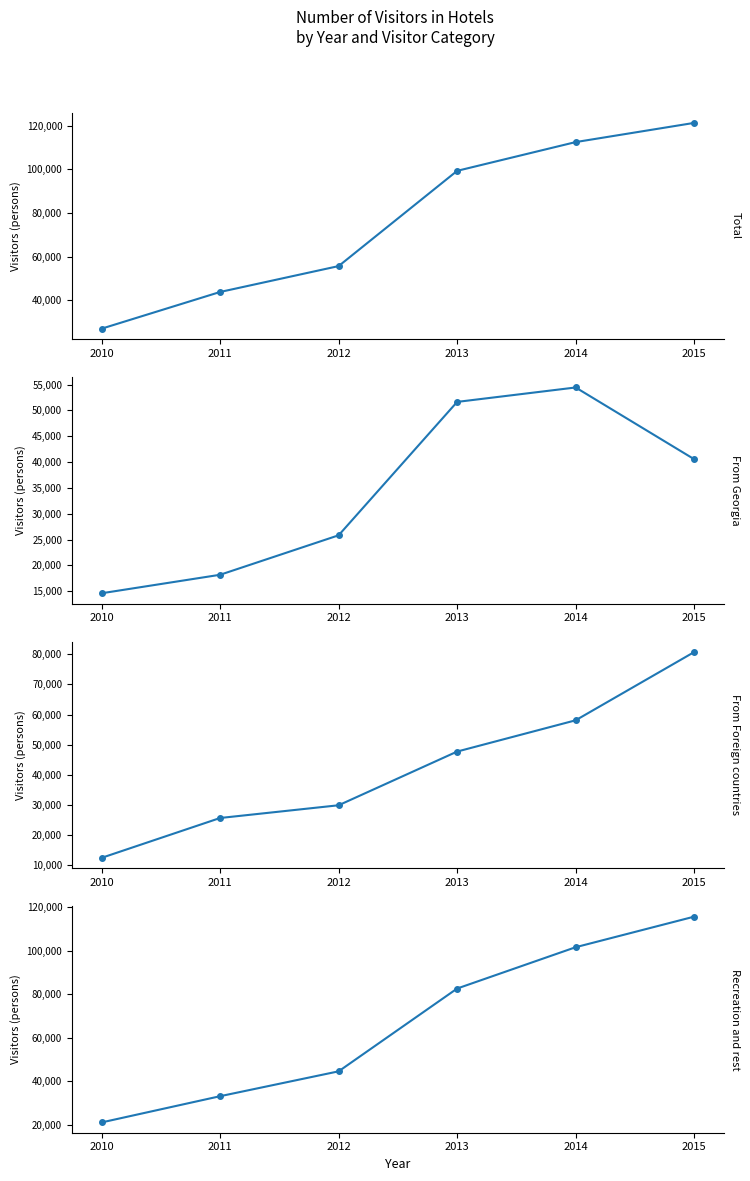

At which label is Recreation and rest closest to 68353?

2013